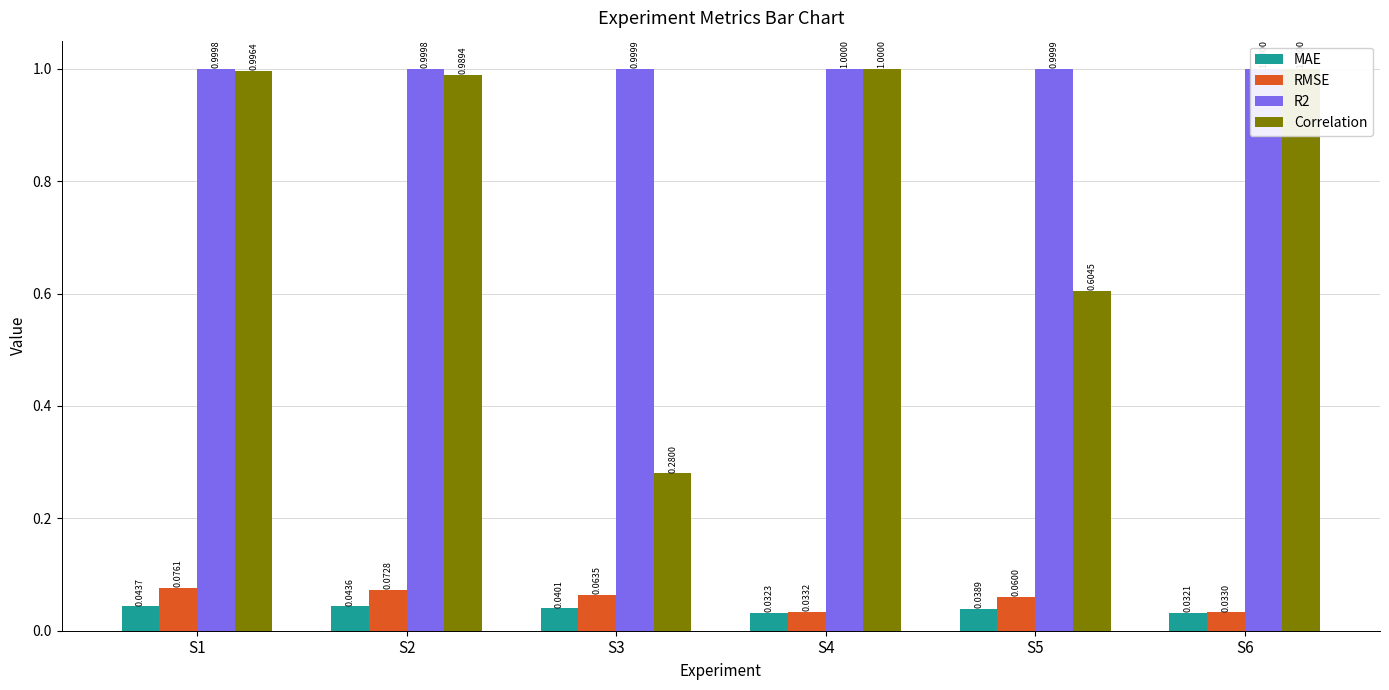

At how many categories does at least one series exceed 0?

6